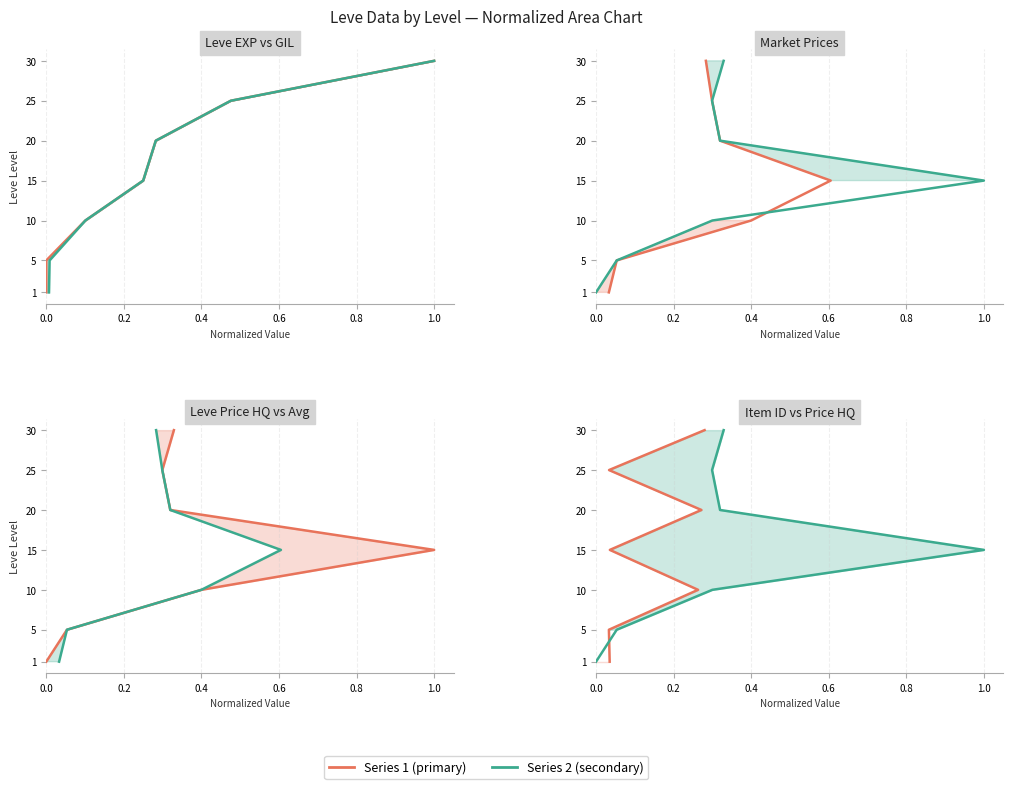

Is the value of Leve Gil at 0.0 greater than the value of currentAveragePrice at 0.4?

No